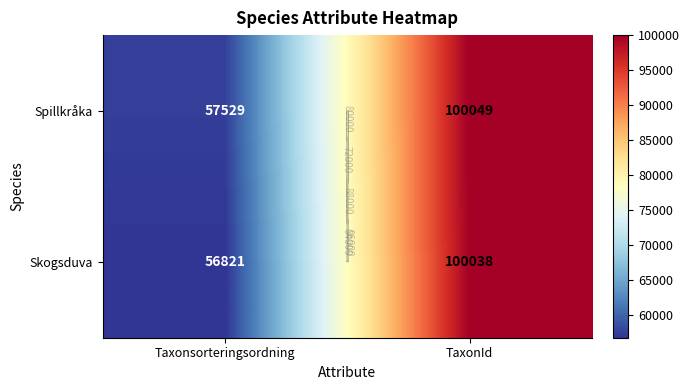

What is the highest value of the Skogsduva series?

100038